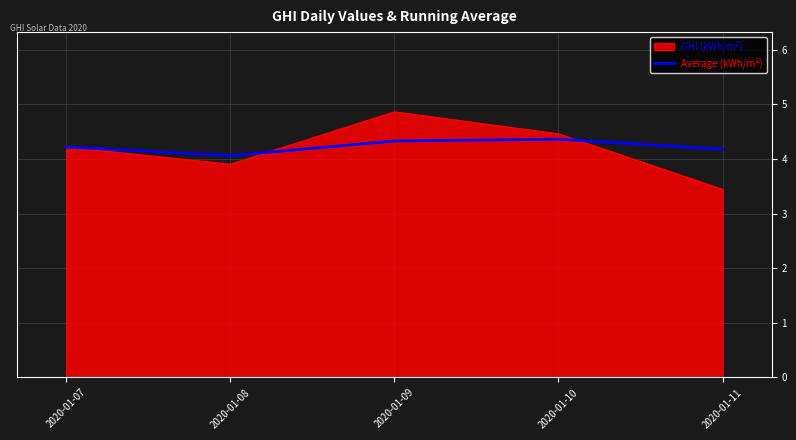

Which category has the highest value across all series?

2020-01-09